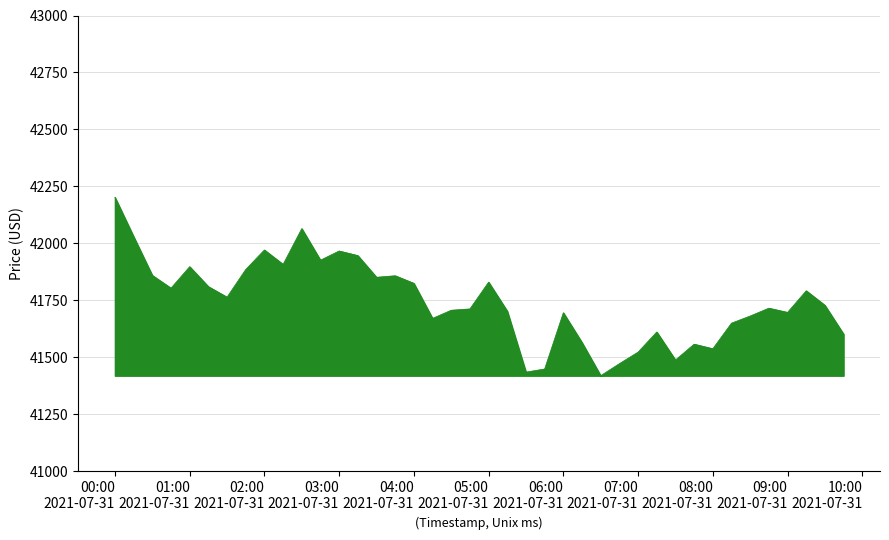

What is the average value?

41745.3